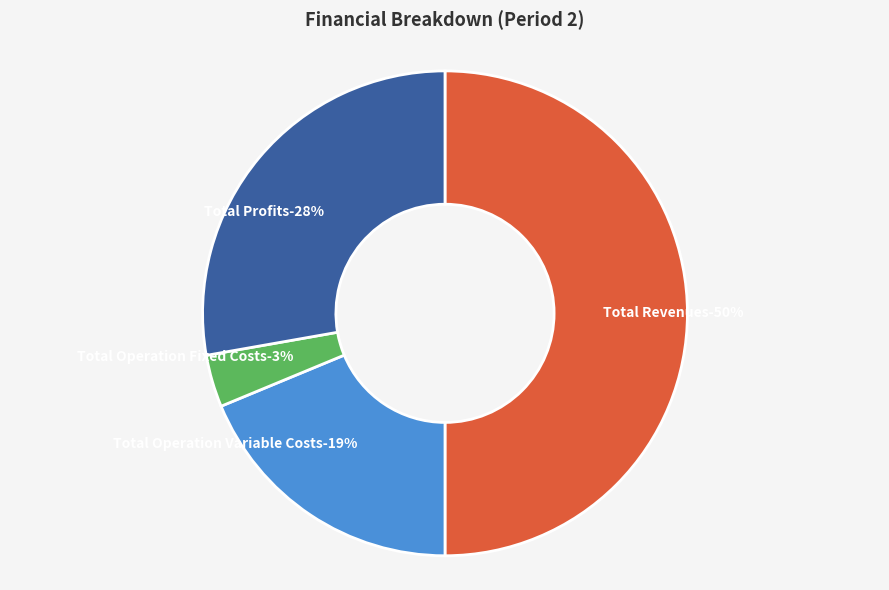

Is Total Revenues the majority of the pie?

No